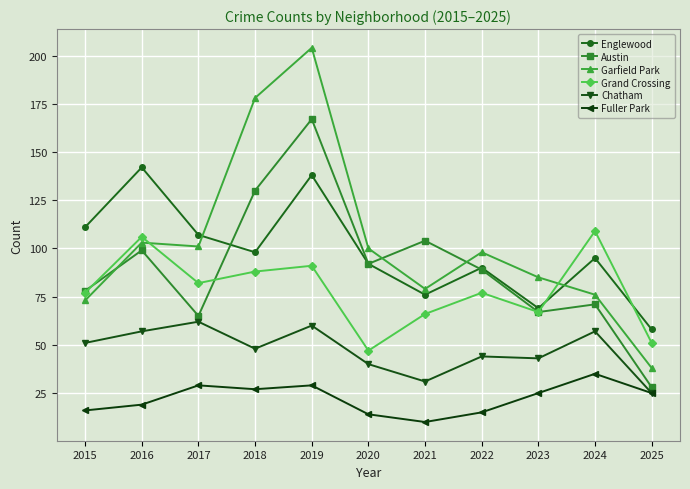

What is the sum of the Englewood values at 2017 and 2021?

183